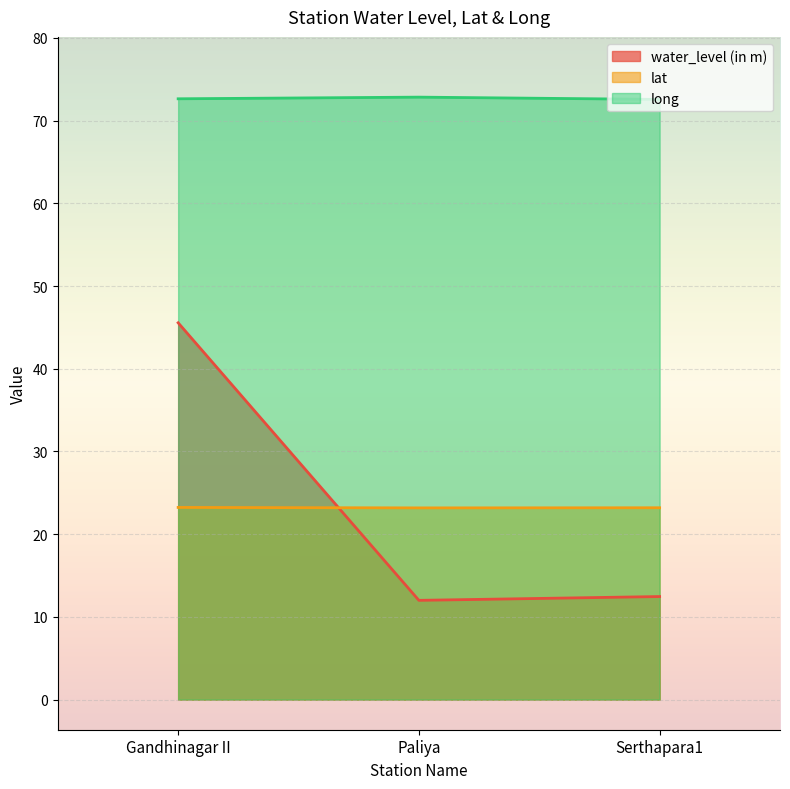

How many categories are shown in the chart?

3